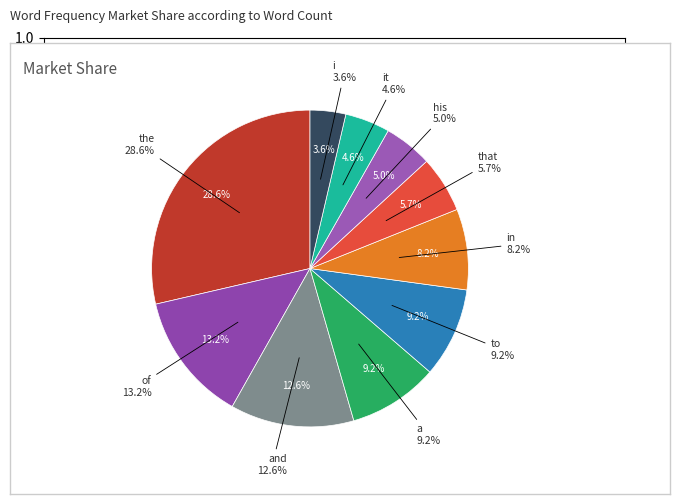

What percentage is the of slice, to the nearest percent?

13%